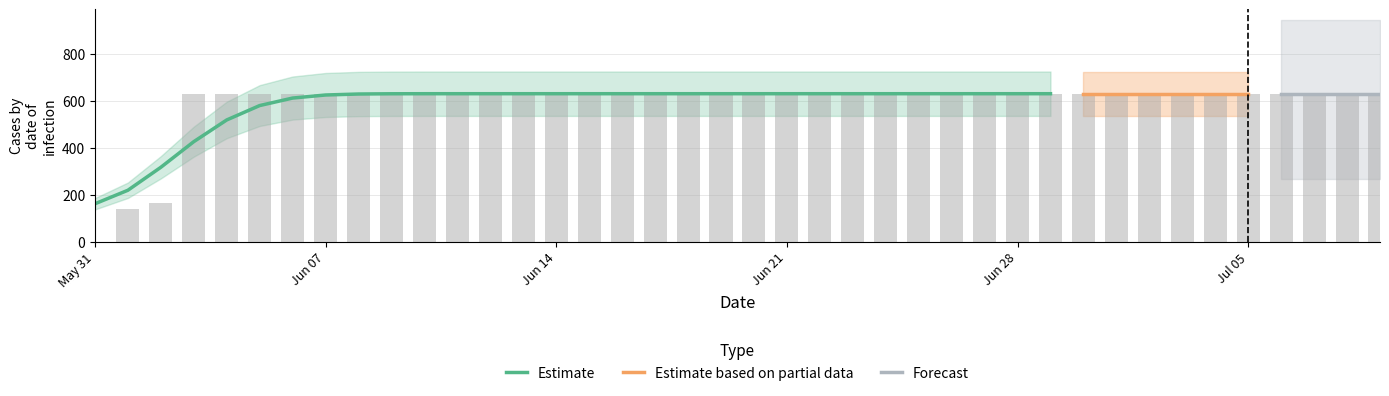

The value at 2020-06-16 is 272. True or false?

False